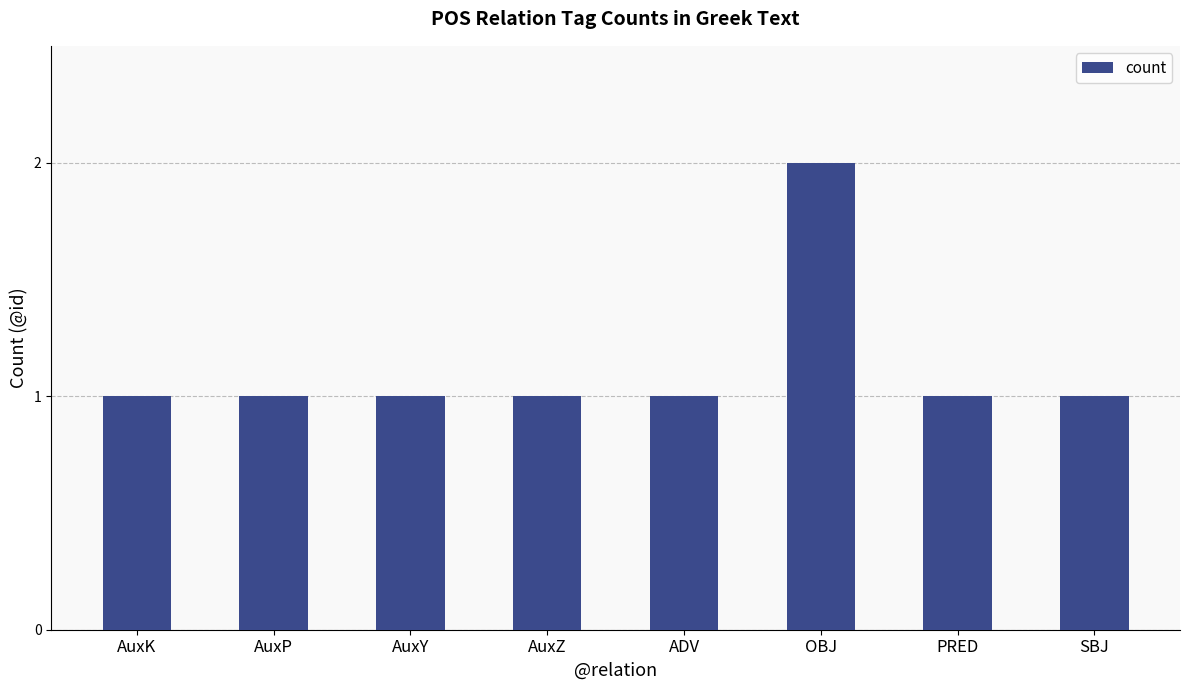

What is the label of the 4th bar from the right?

ADV